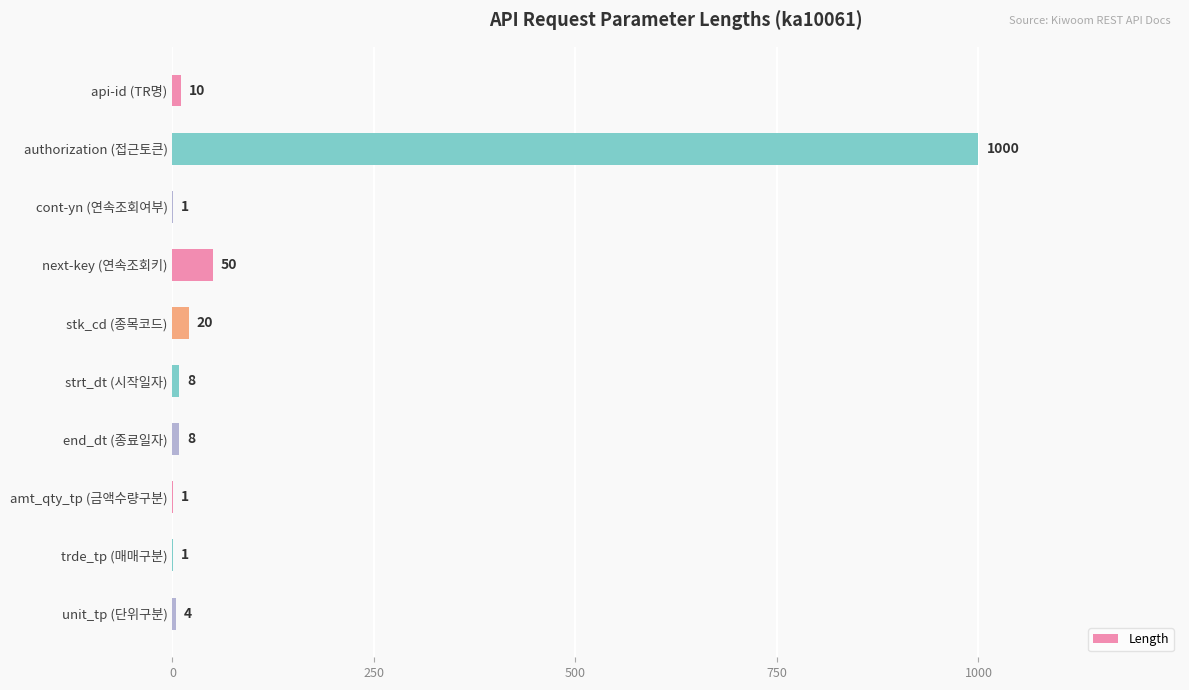

What is the sum of all values?

1103